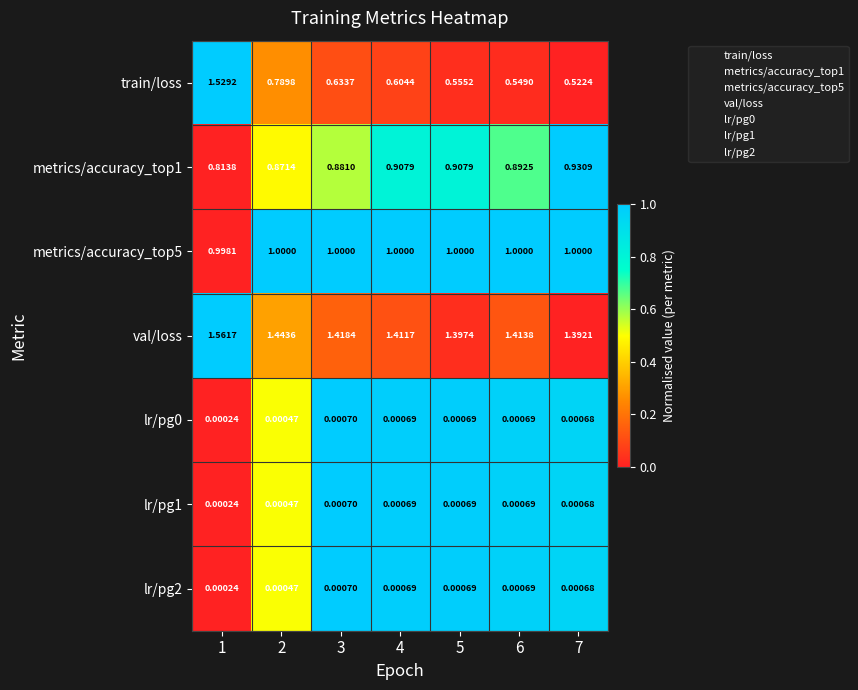

Is the value of metrics/accuracy_top5 at 7 greater than the value of lr/pg1 at 4?

Yes